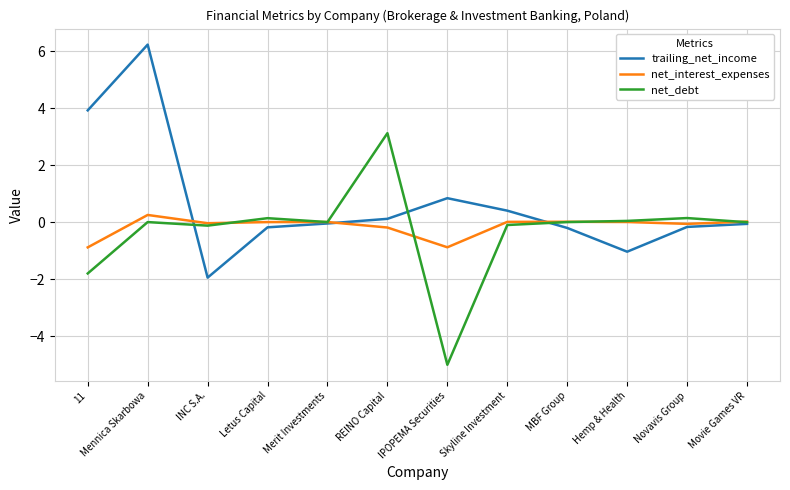

True or false: net_interest_expenses and net_debt intersect in this chart.

True